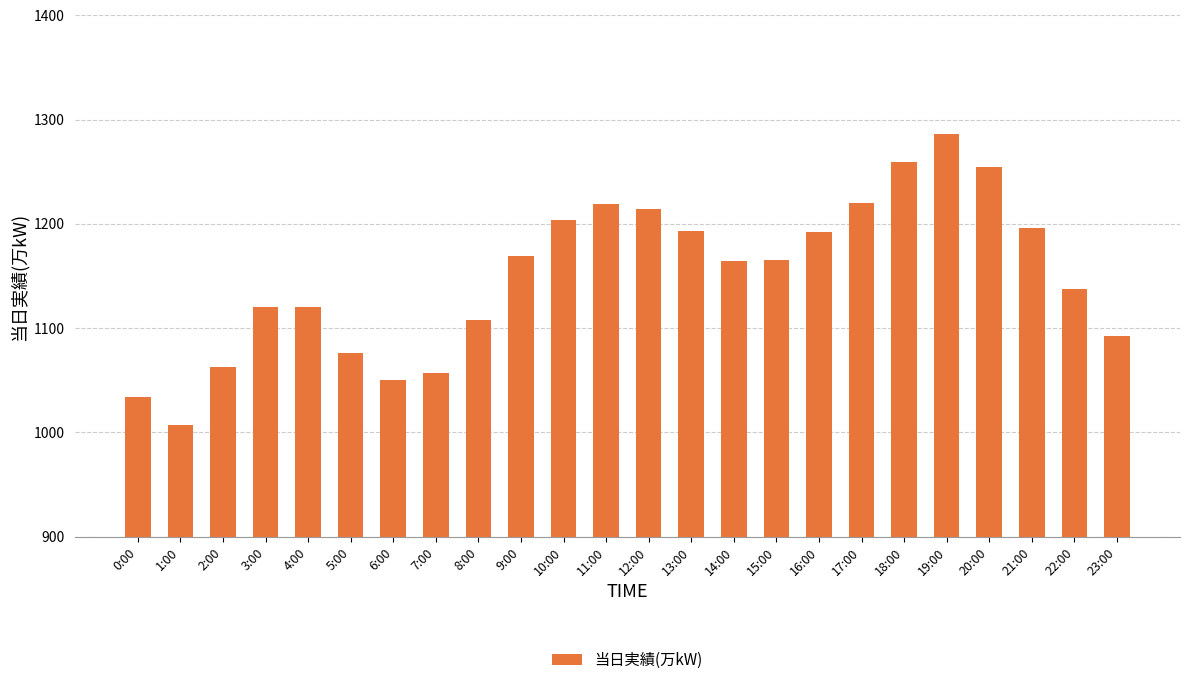

Where does the data first go above 1165?

9:00